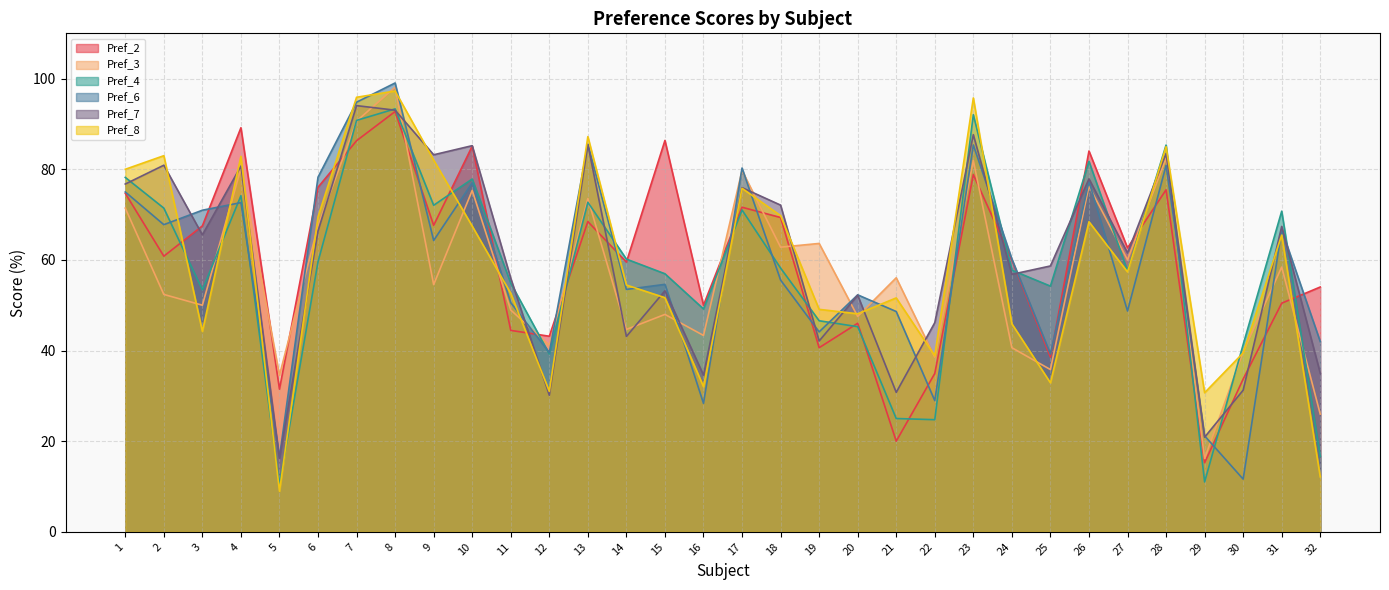

What is the difference between the Pref_4 values at 11 and 10?

23.0